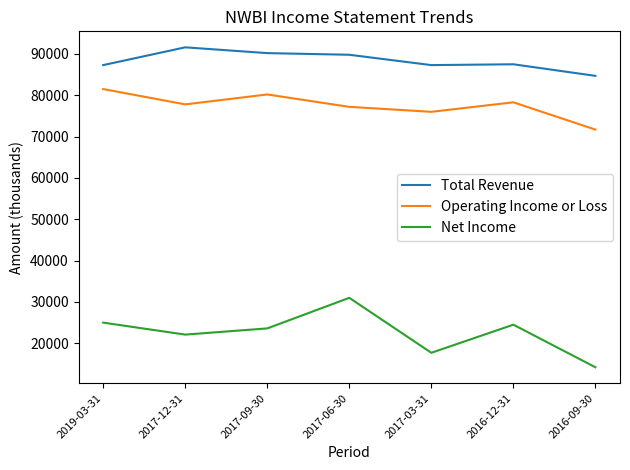

The value of Net Income at 2017-09-30 is 23600. True or false?

True